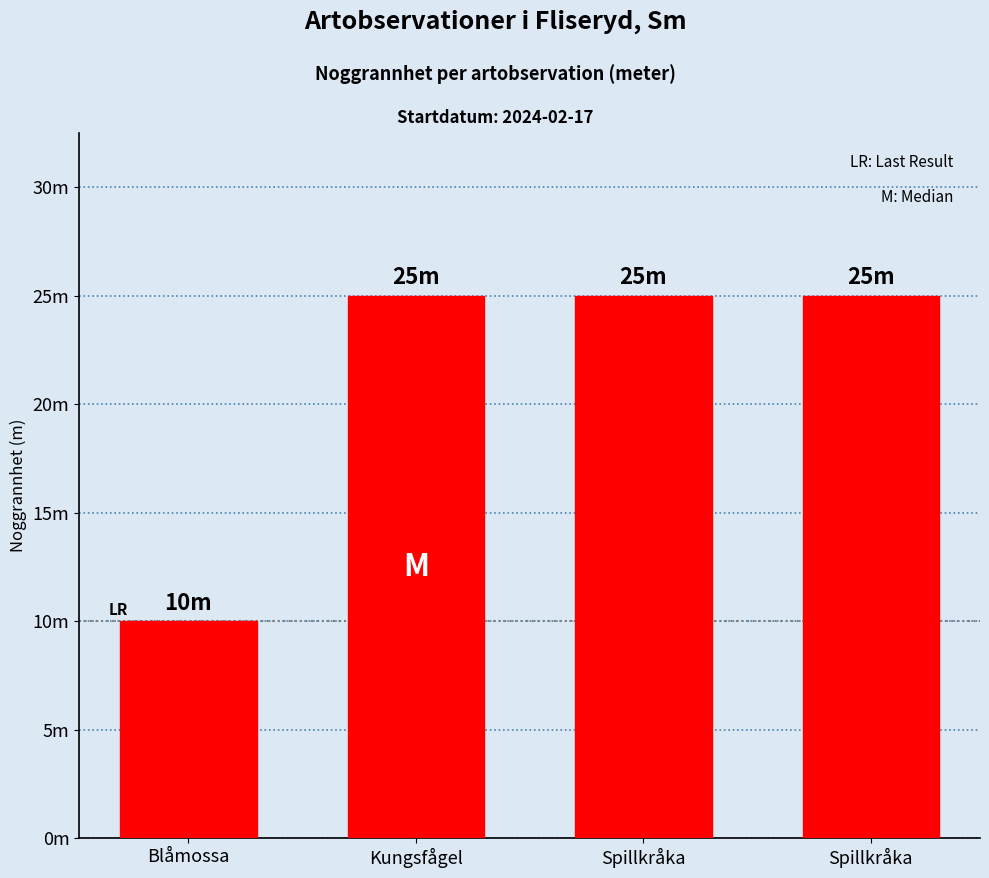

Does the chart contain any negative values?

No